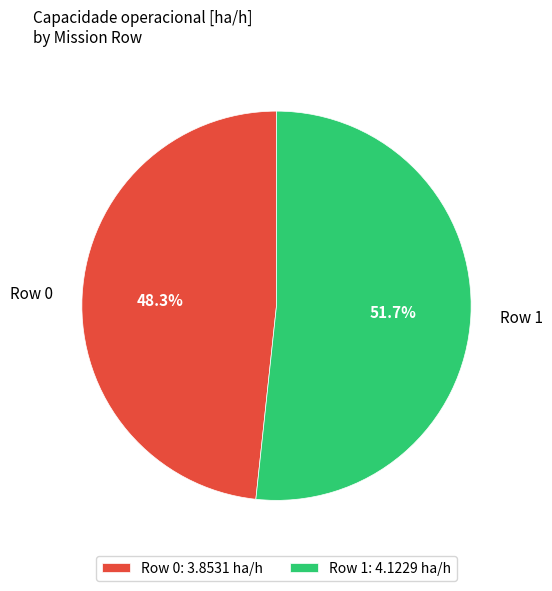

Which slice is the smallest?

Row 0